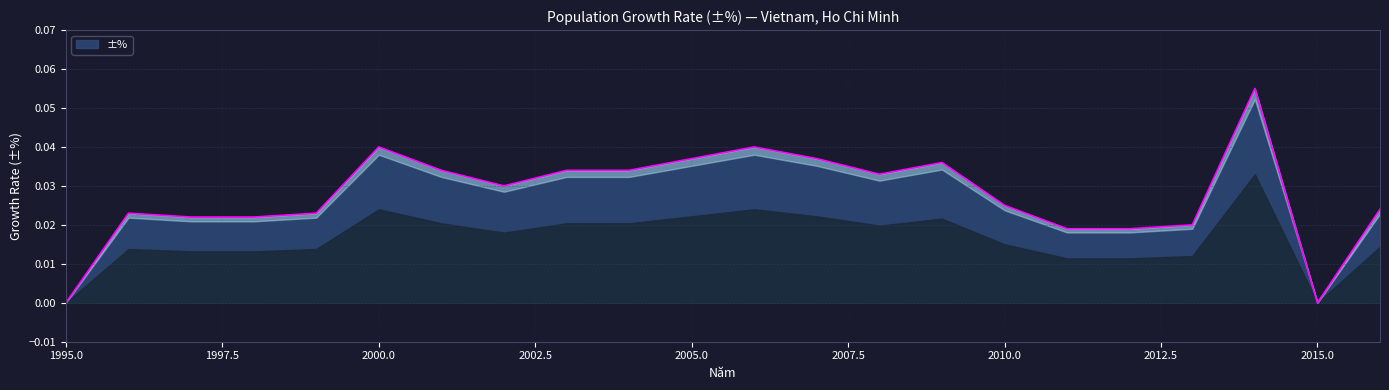

How many values exceed 0?

20